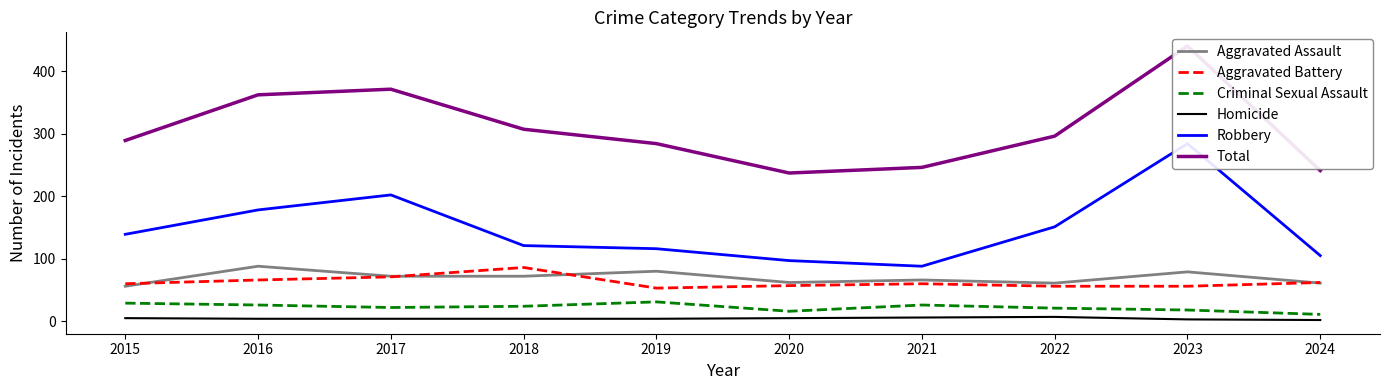

Read the Robbery value at 2019.

116